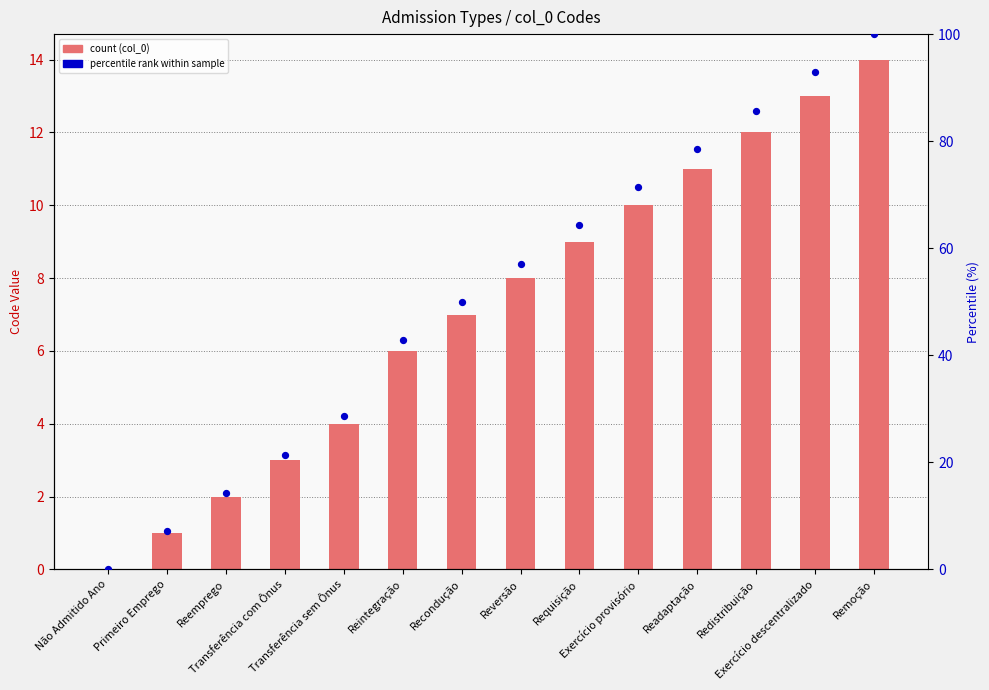

At which category is the sum across all series the highest?

Remoção